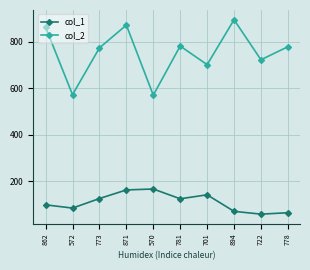

How many lines are shown in the chart?

2